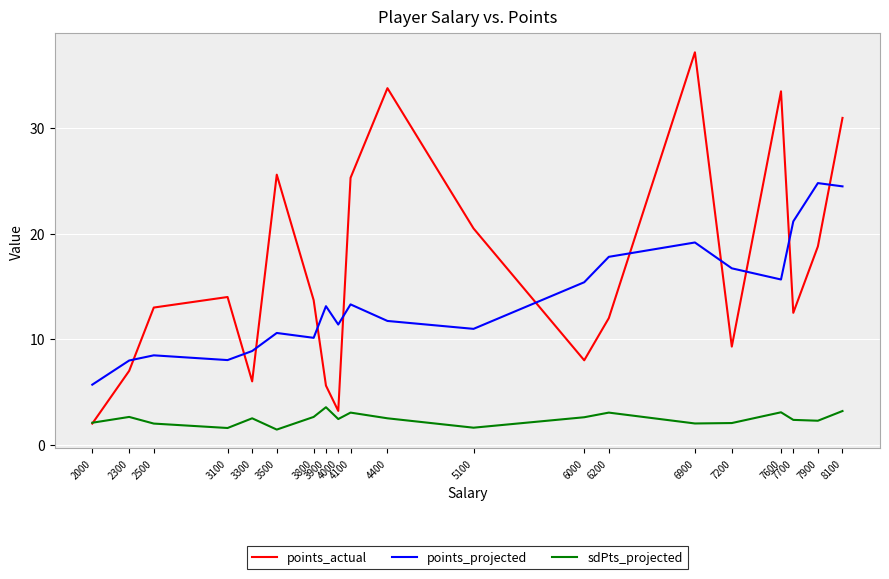

Which series has the largest range (max minus min)?

points_actual